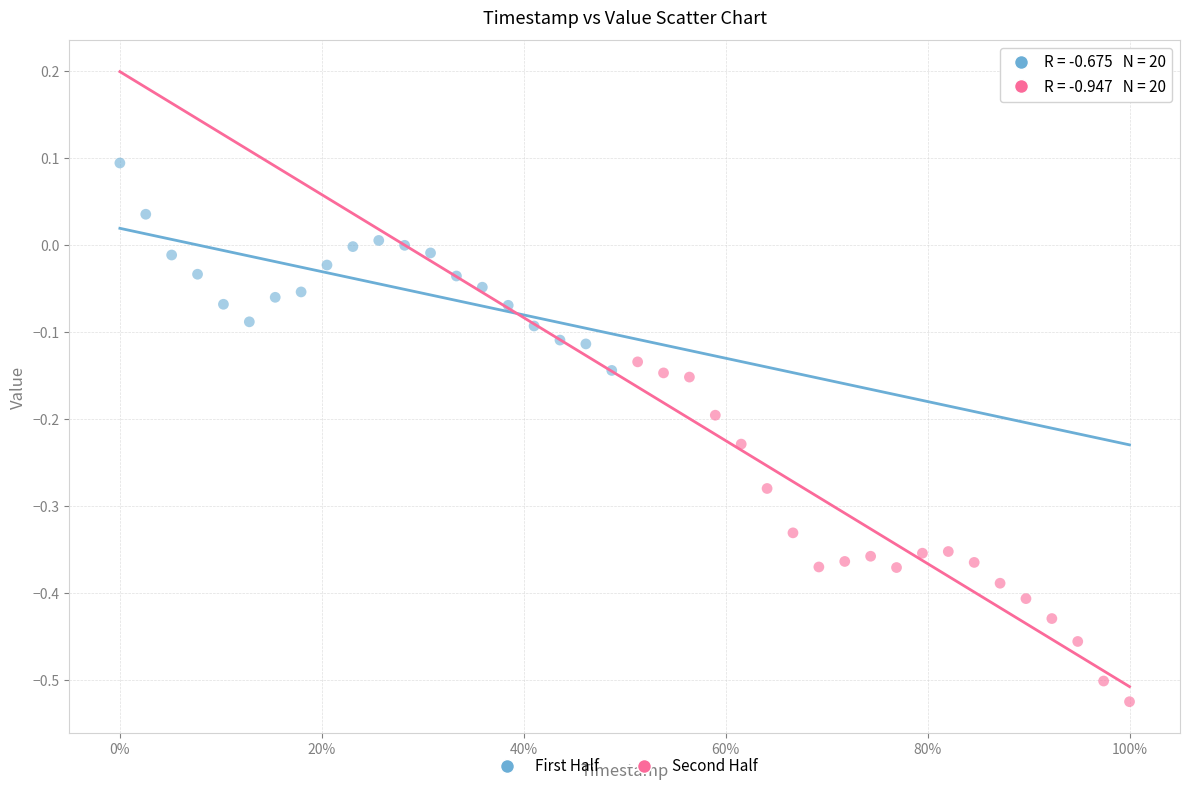

Which series contains the highest Y value?

First Half